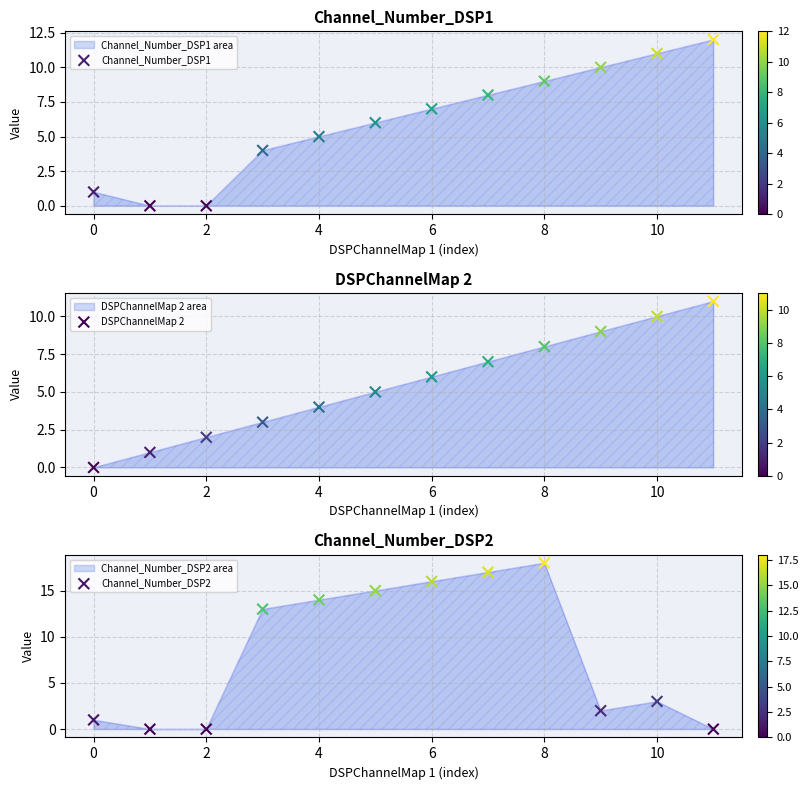

Is the value of Channel_Number_DSP2 at 4 greater than the value of DSPChannelMap 2 at 2?

Yes